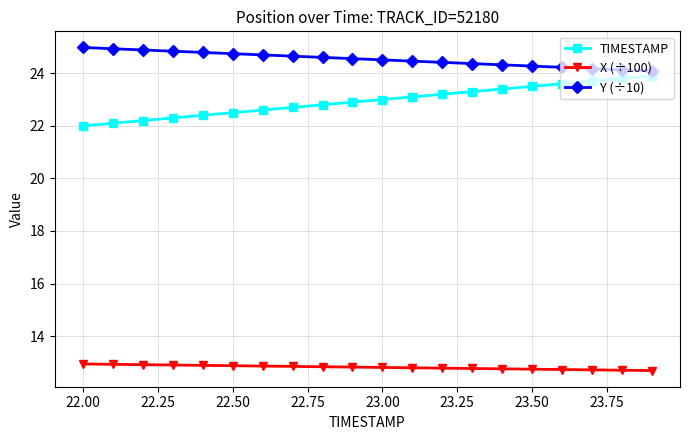

True or false: TIMESTAMP and Y (÷10) cross at least once.

False